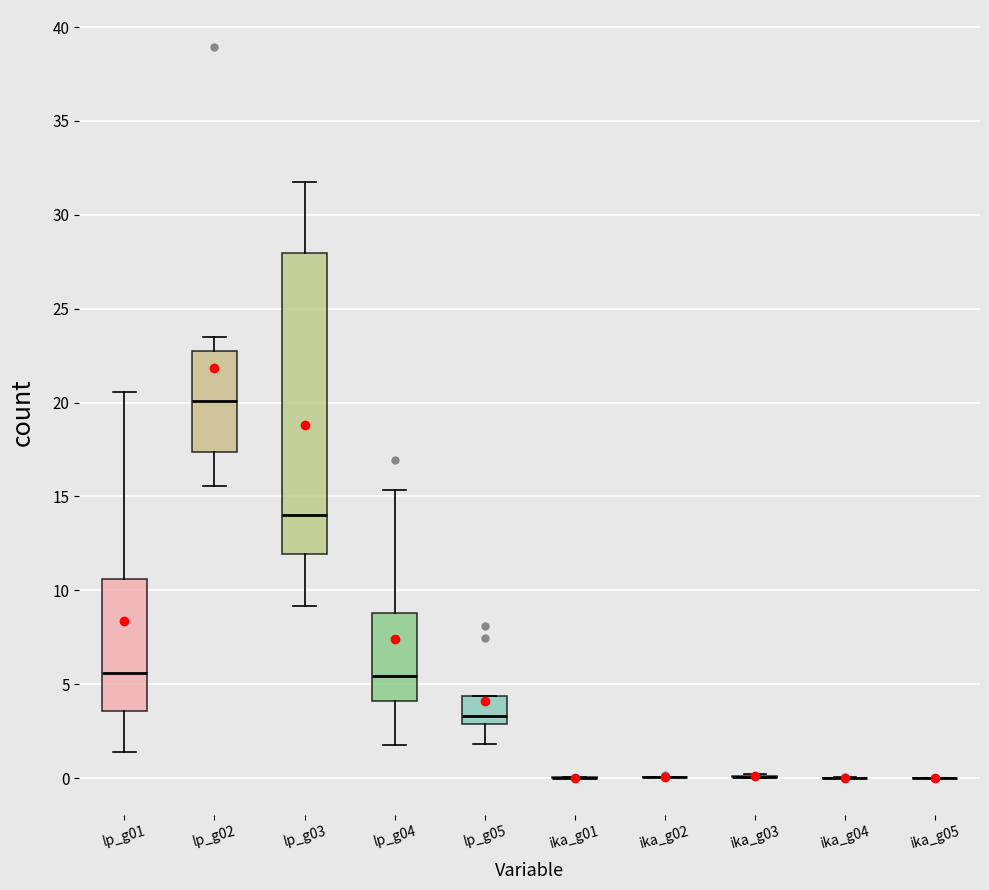

Reading left to right, read every box against the y-axis: the position of its median line, the range the box covers, and the ends of its whiskers. The values are not printed on the chart, so give them approximately, as read against the axis.

lp_g01: median 5.5, box 3.5 to 10.5, whiskers 1.5 to 20.5
lp_g02: median 20.0, box 17.5 to 23.0, whiskers 15.5 to 23.5
lp_g03: median 14.0, box 12.0 to 28.0, whiskers 9.0 to 31.5
lp_g04: median 5.5, box 4.0 to 9.0, whiskers 2.0 to 15.5
lp_g05: median 3.5, box 3.0 to 4.5, whiskers 2.0 to 4.5
ika_g01: box collapsed to a line at 0.0, whiskers 0.0 to 0.0
ika_g02: box collapsed to a line at 0.0, whiskers 0.0 to 0.0
ika_g03: box collapsed to a line at 0.0, whiskers 0.0 to 0.0
ika_g04: box collapsed to a line at 0.0, whiskers 0.0 to 0.0
ika_g05: box collapsed to a line at 0.0, whiskers 0.0 to 0.0